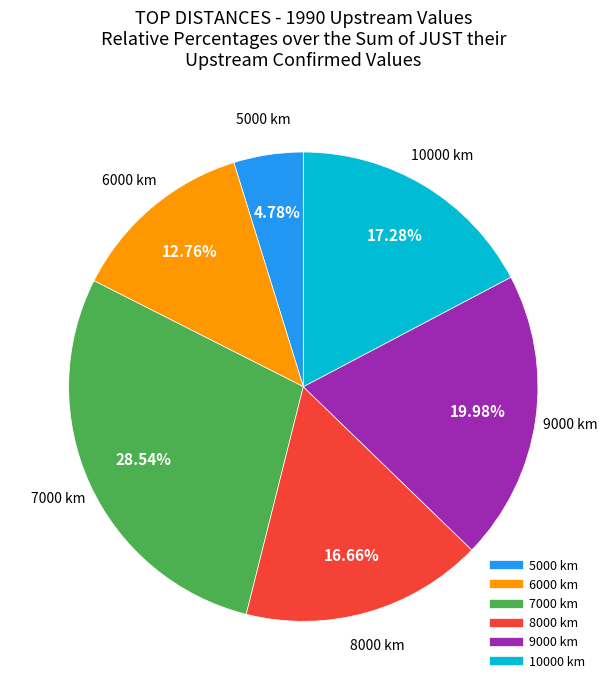

Is there any slice that represents more than half of the pie?

No